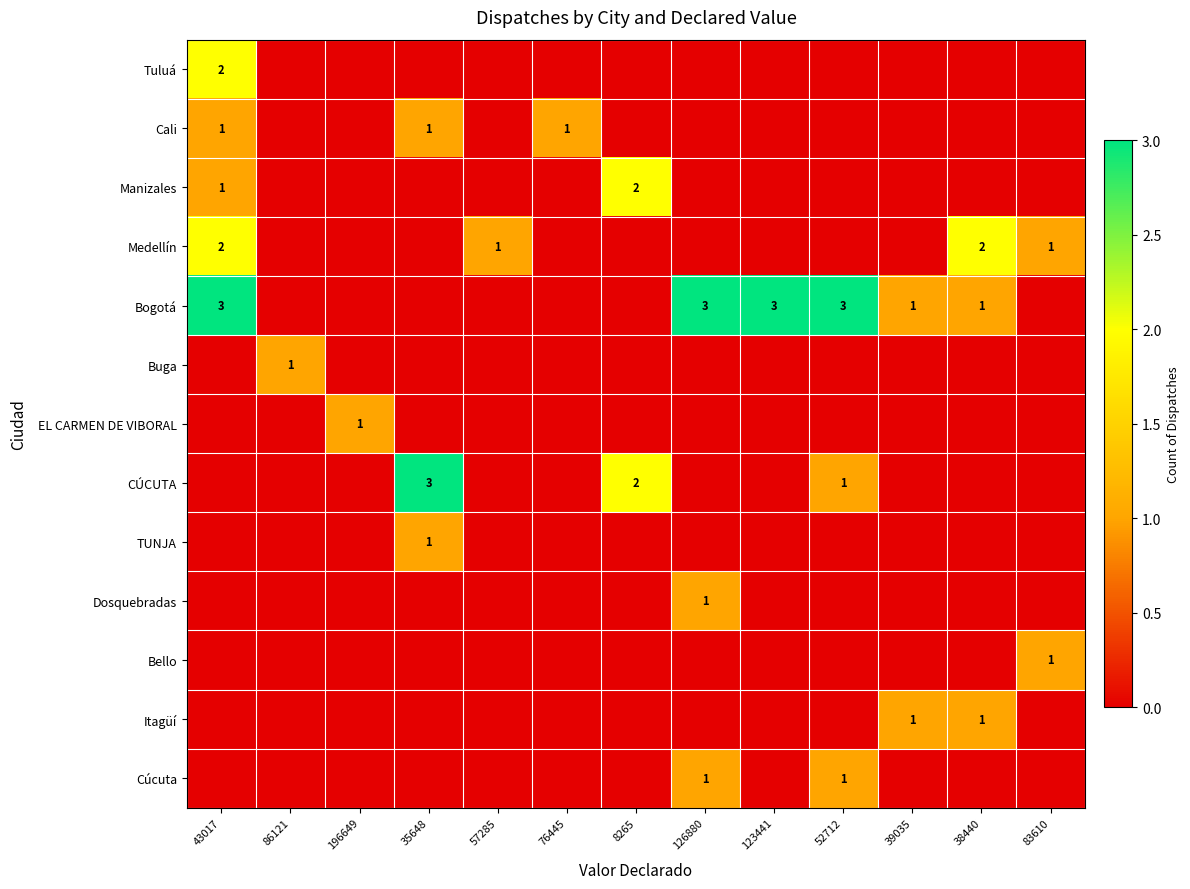

Rank the series at 52712 from highest to lowest value.

Bogotá, CÚCUTA, Cúcuta, Tuluá, Cali, Manizales, Medellín, Buga, EL CARMEN DE VIBORAL, TUNJA, Dosquebradas, Bello, Itagüí